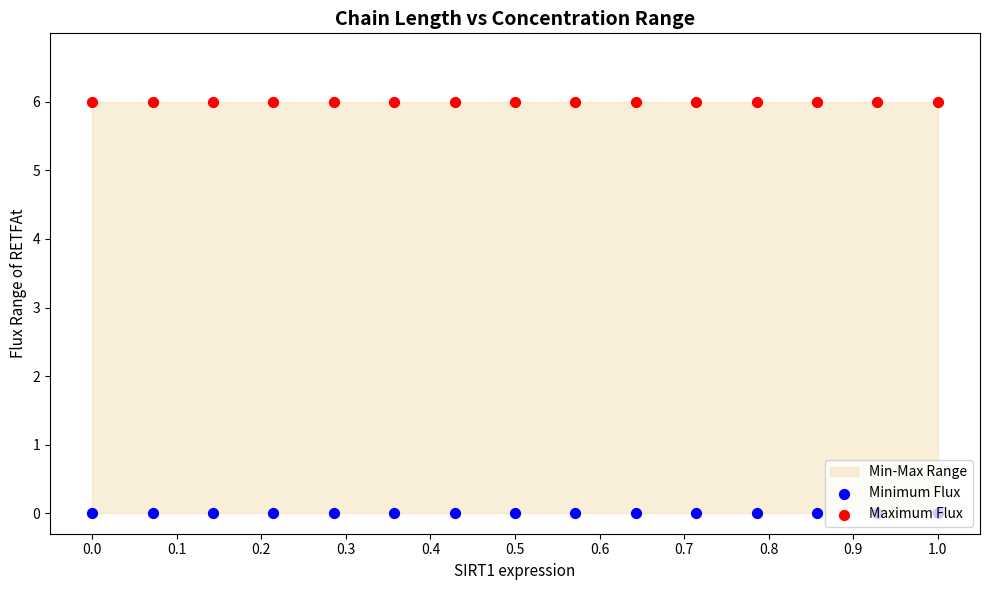

At how many categories does at least one series exceed 2?

15